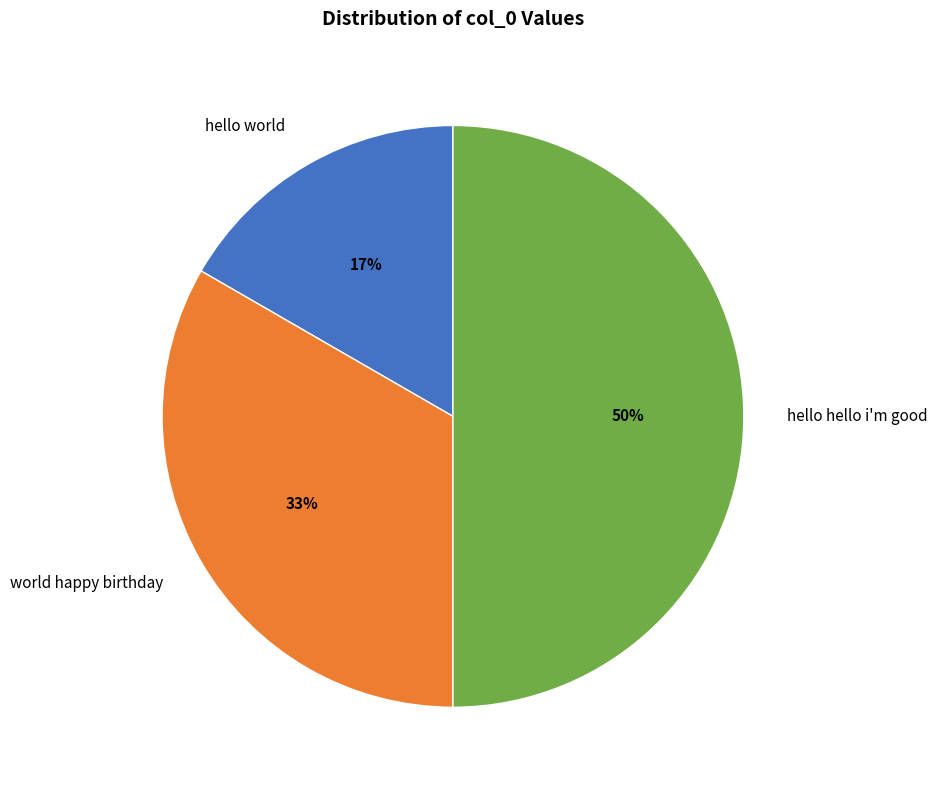

Between hello world and world happy birthday, which is larger?

world happy birthday